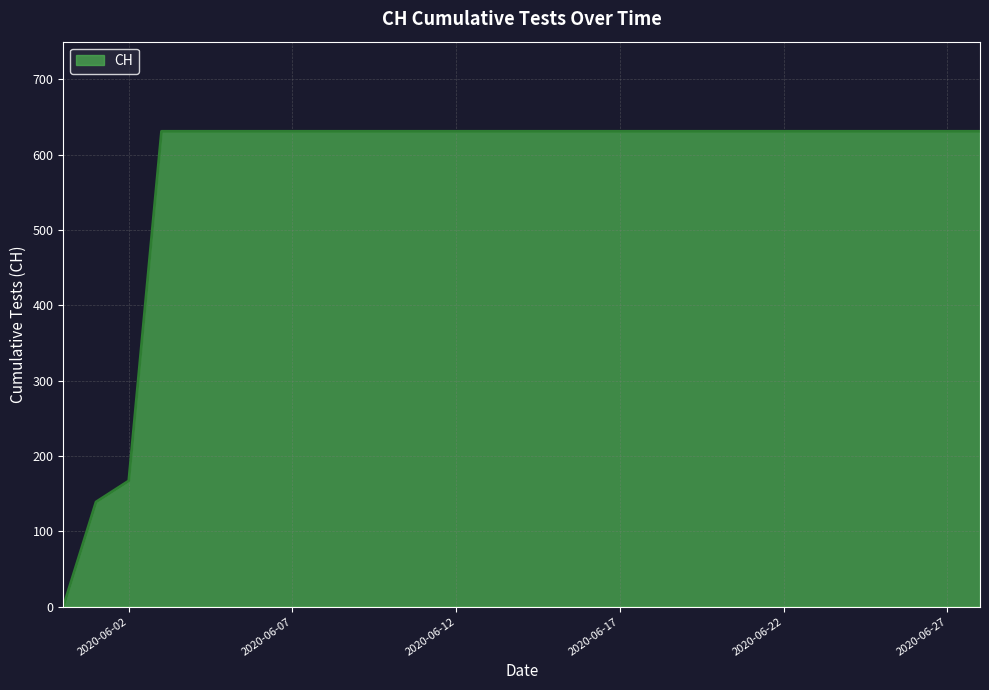

What is the maximum value shown in the chart?

631